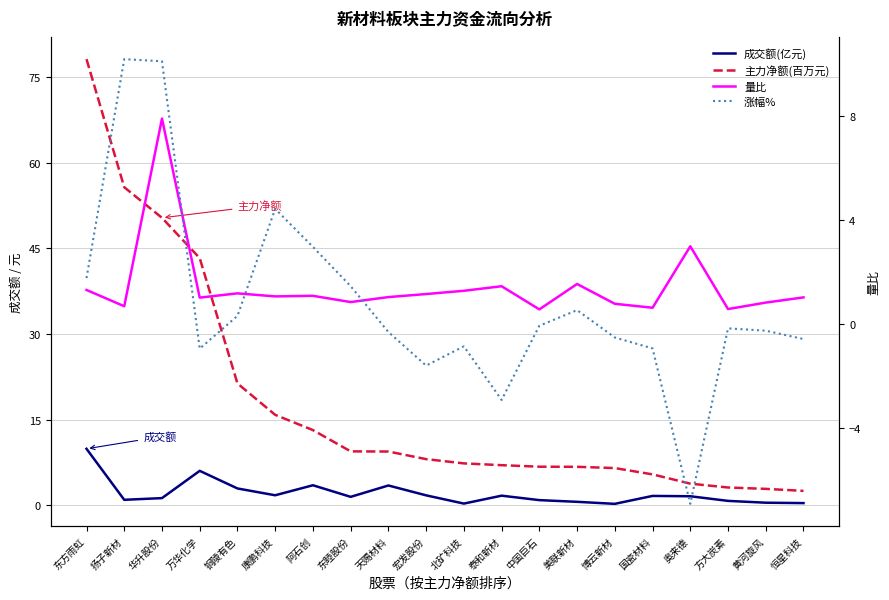

Is it true that 主力净额(百万元) equals 55.7 at 扬子新材?

True